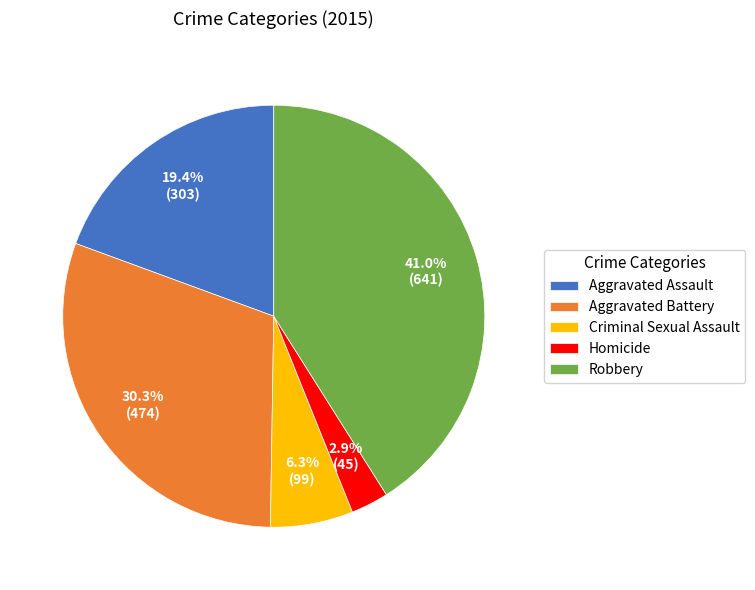

To the nearest percent, what percentage of the pie is Aggravated Assault?

19%